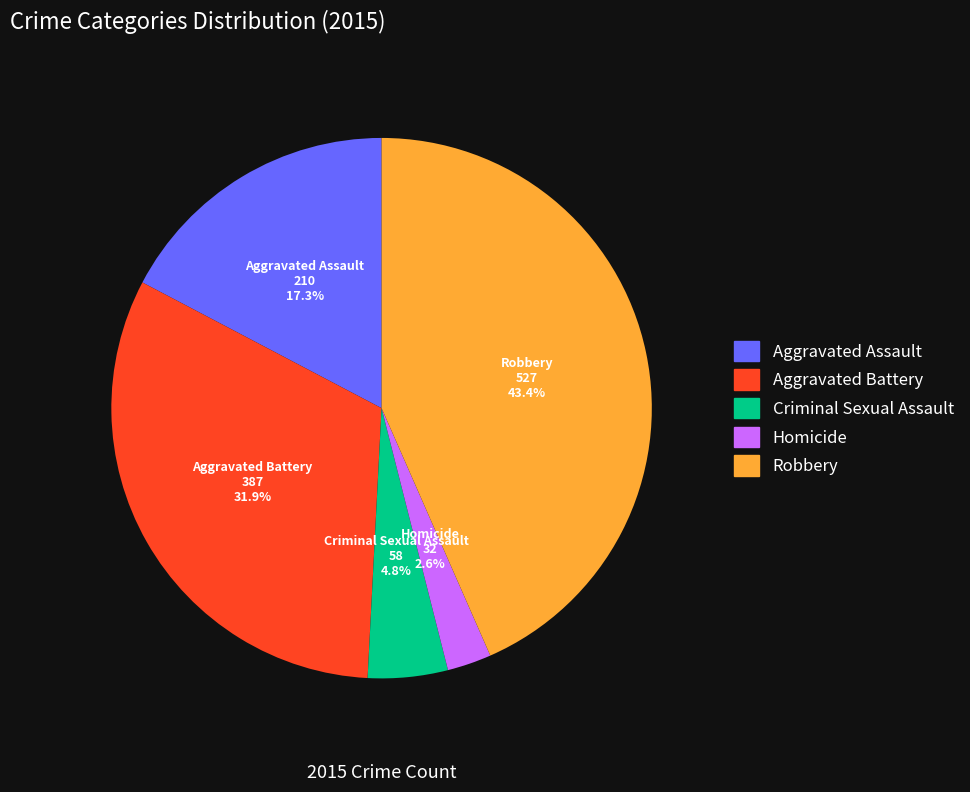

How many slices are in this pie chart?

5